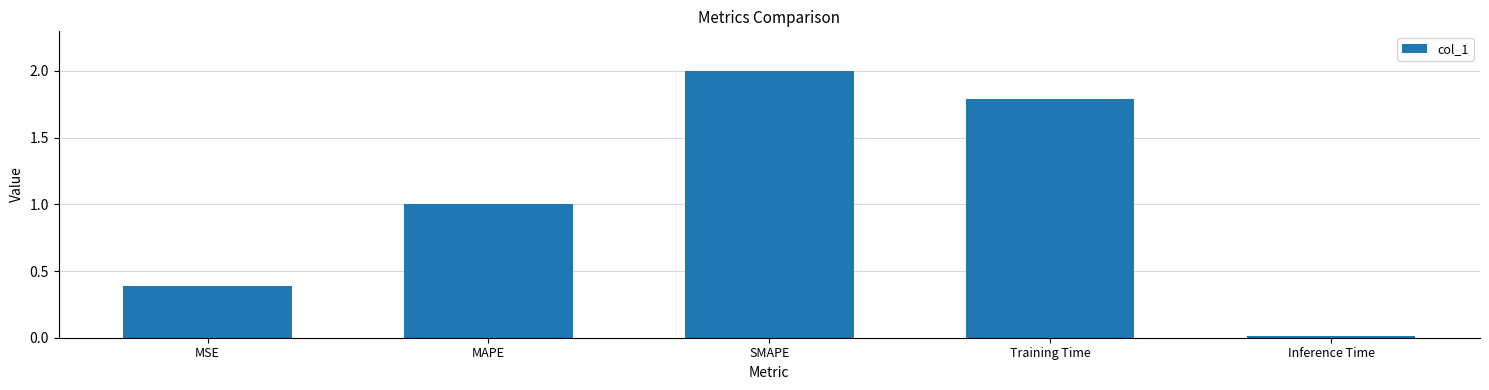

What is the sum of all values?

5.2